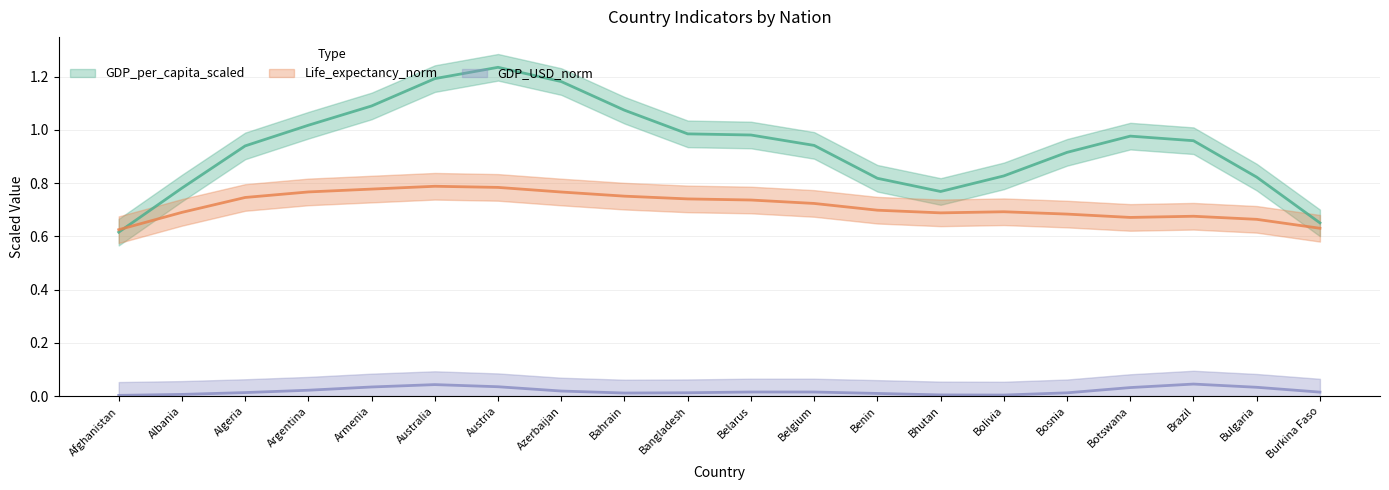

At how many categories does at least one series exceed 0?

20